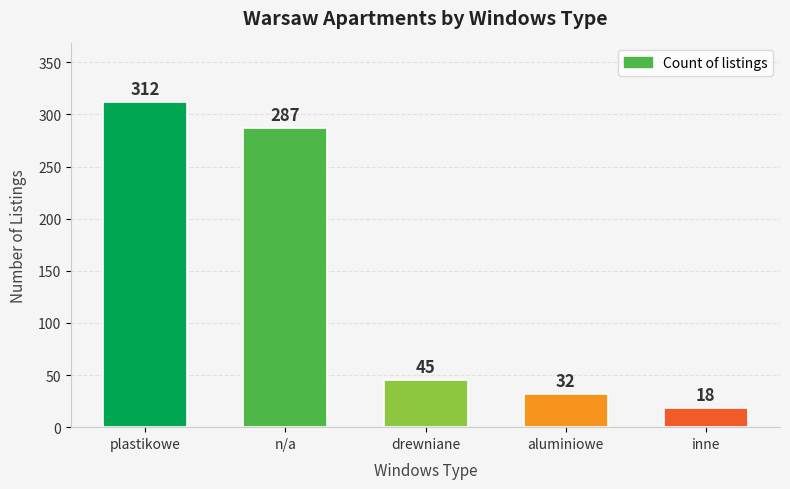

What is the label of the 5th bar from the right?

plastikowe